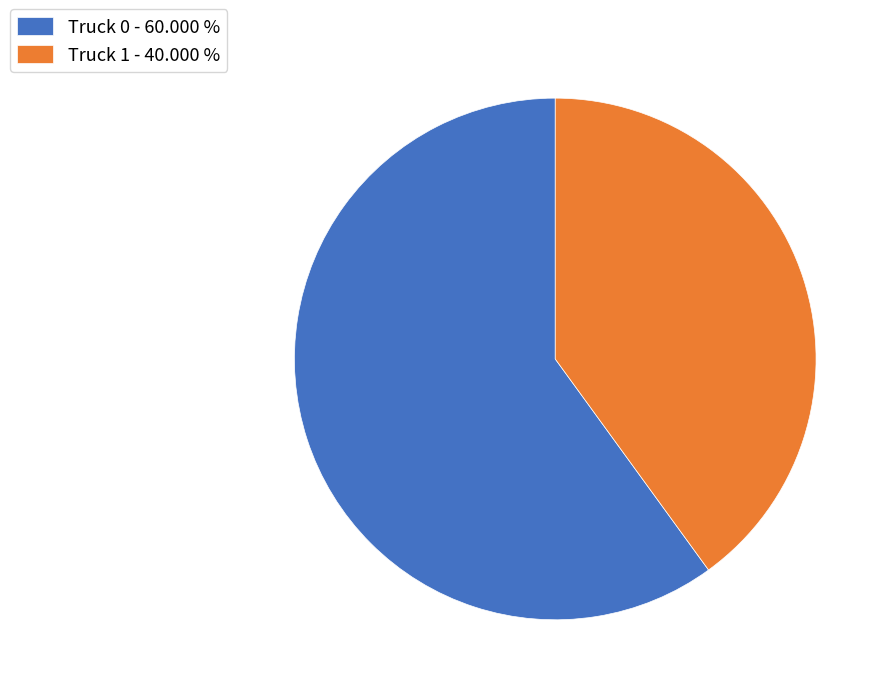

Is the sum of Truck 1 - 40.000 % and Truck 0 - 60.000 % greater than half?

Yes